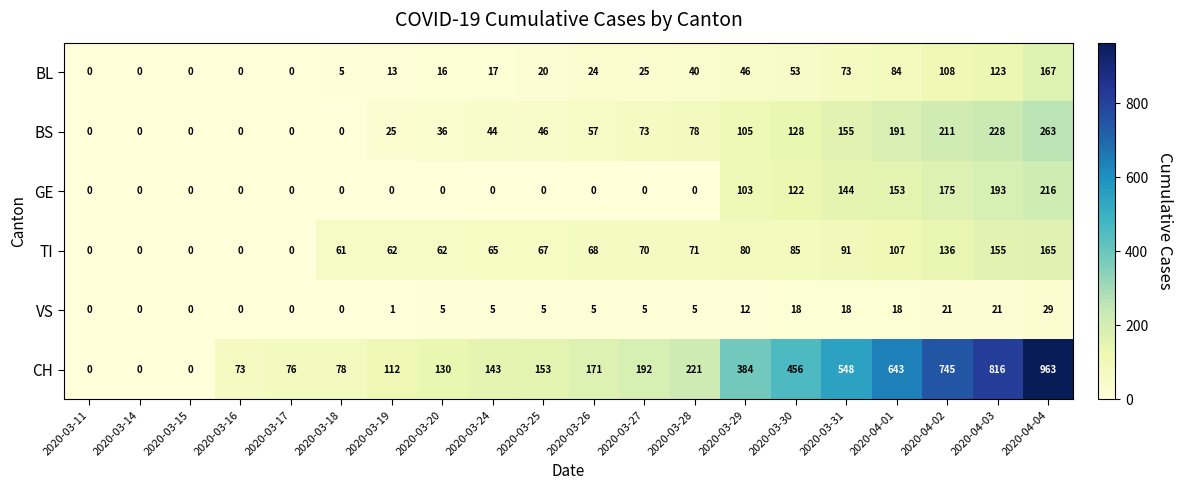

Read the CH value at 2020-04-03, to the nearest 50.

800